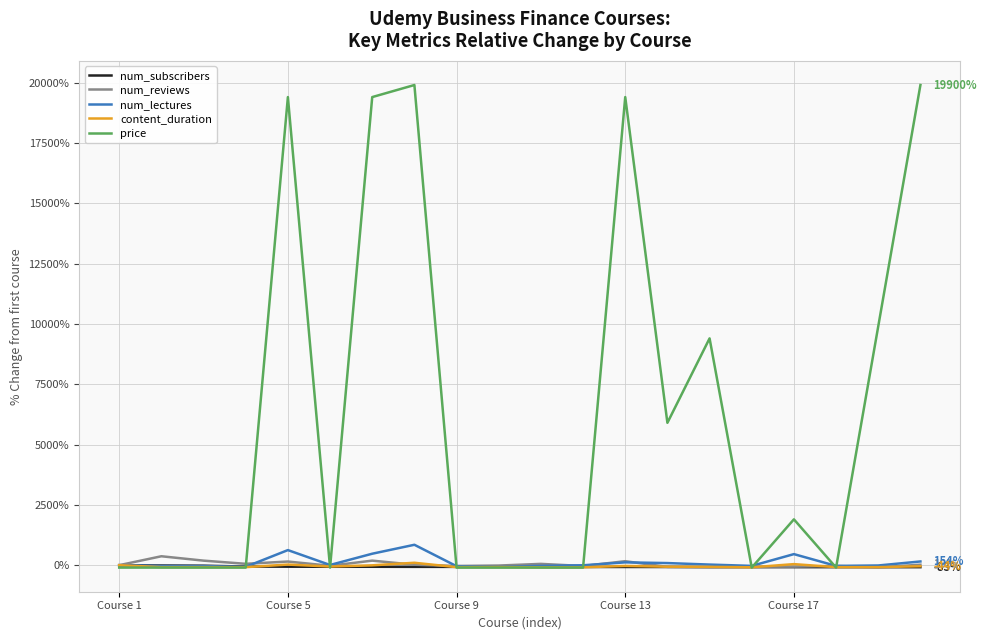

Which series has the largest total across all categories?

price